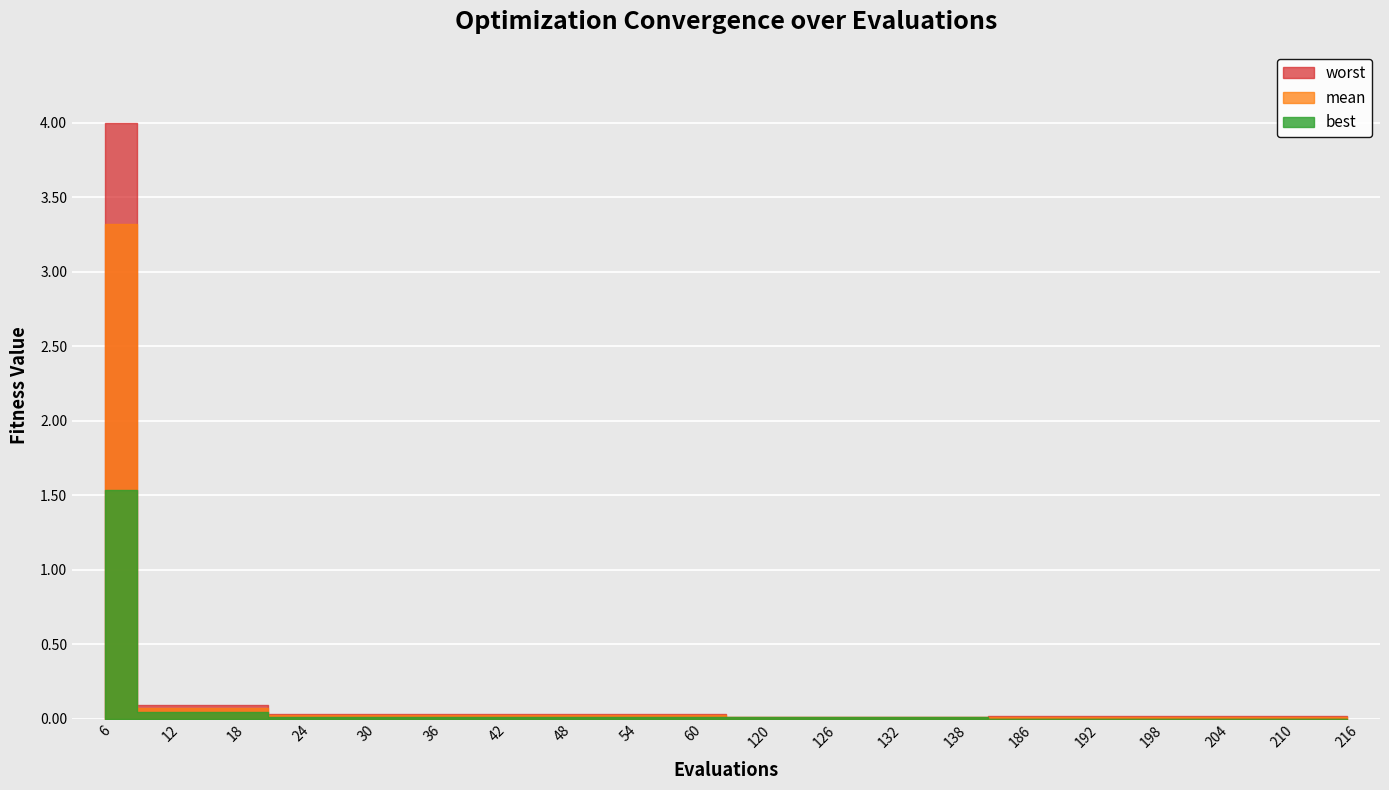

How many lines are shown in the chart?

3